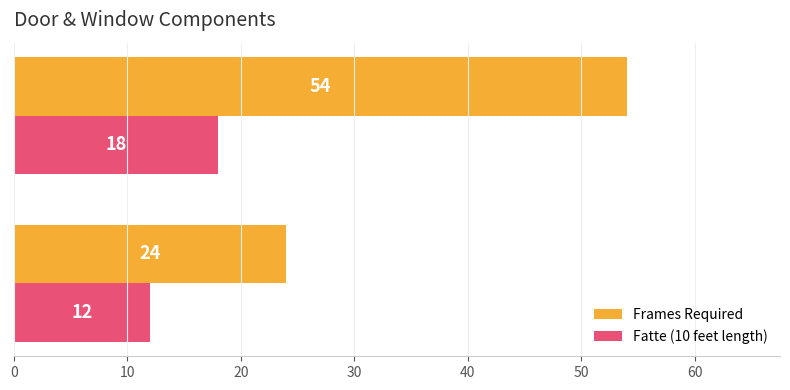

Which series has the largest range (max minus min)?

Frames Required